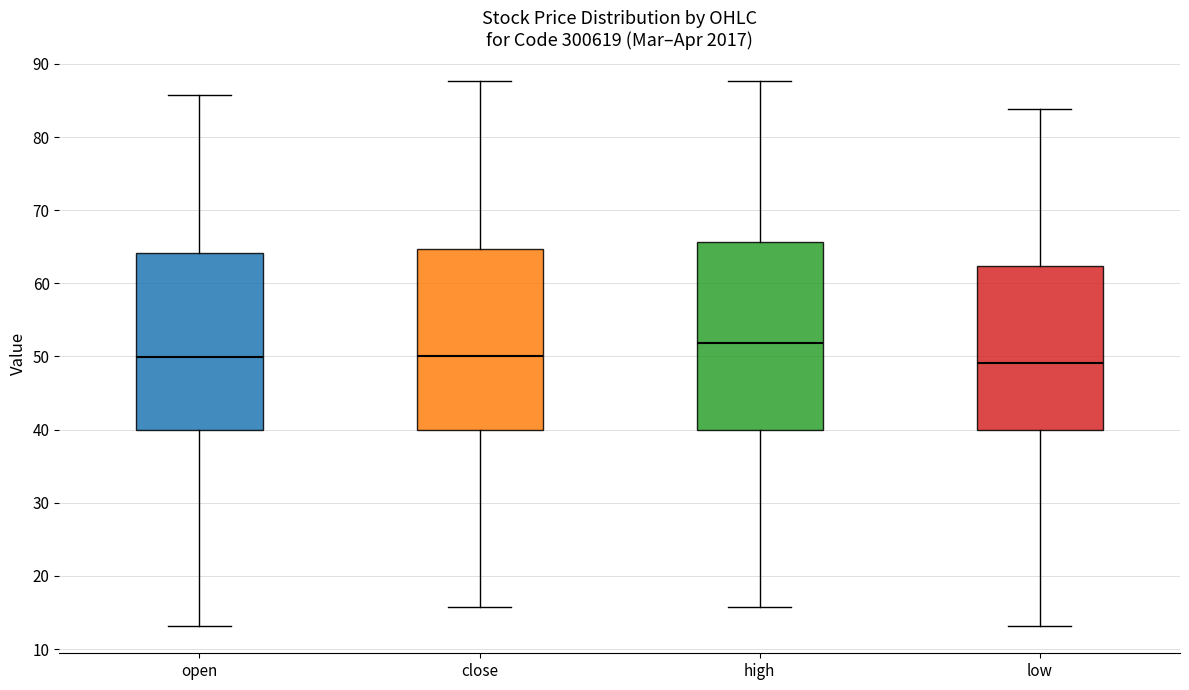

Where does the lower whisker of the box for close end on the y-axis? The values are not printed on the chart, so give them approximately, as read against the axis.

16